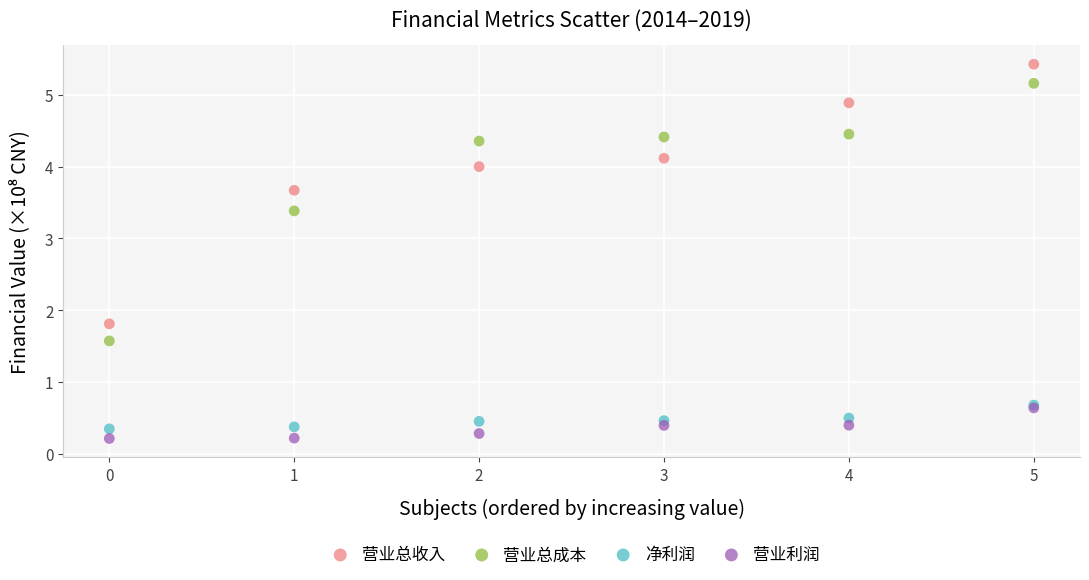

What are all the series names shown in the legend?

营业总收入, 营业总成本, 净利润, 营业利润